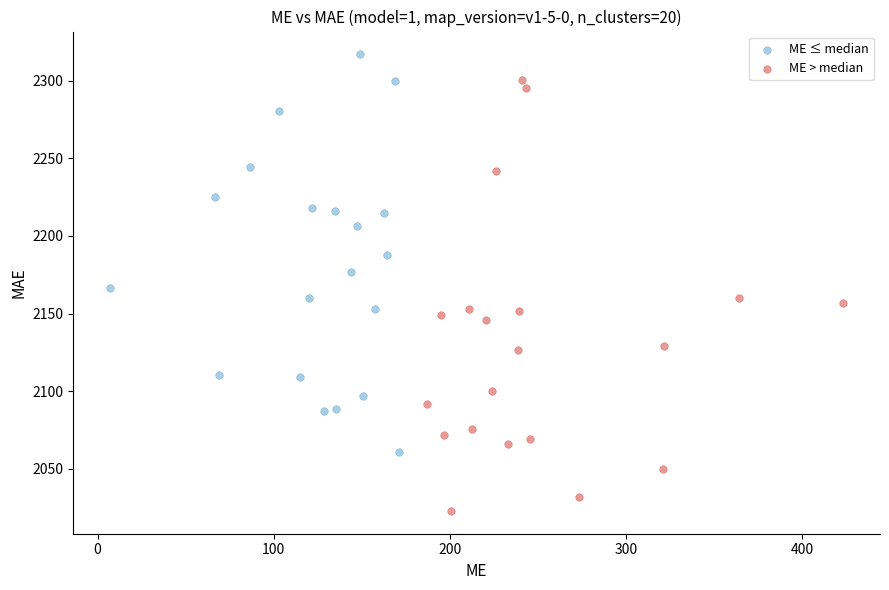

Which series has the widest spread of Y values?

ME > median